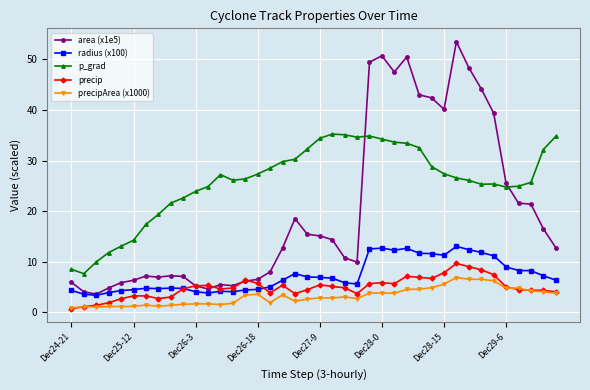

What is the value of the area (x1e5) point at the 26th from the left?

50.7